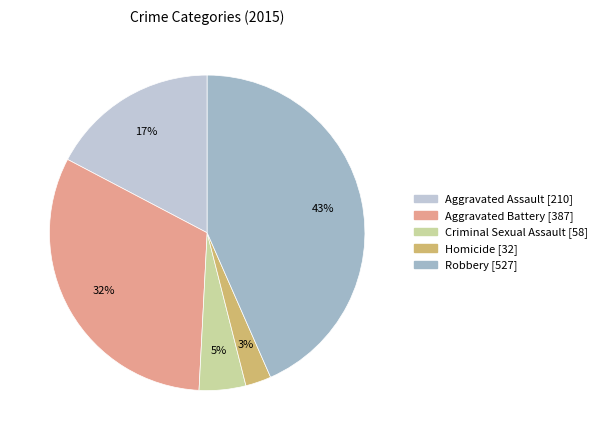

Rank the categories by value from lowest to highest.

Homicide, Criminal Sexual Assault, Aggravated Assault, Aggravated Battery, Robbery